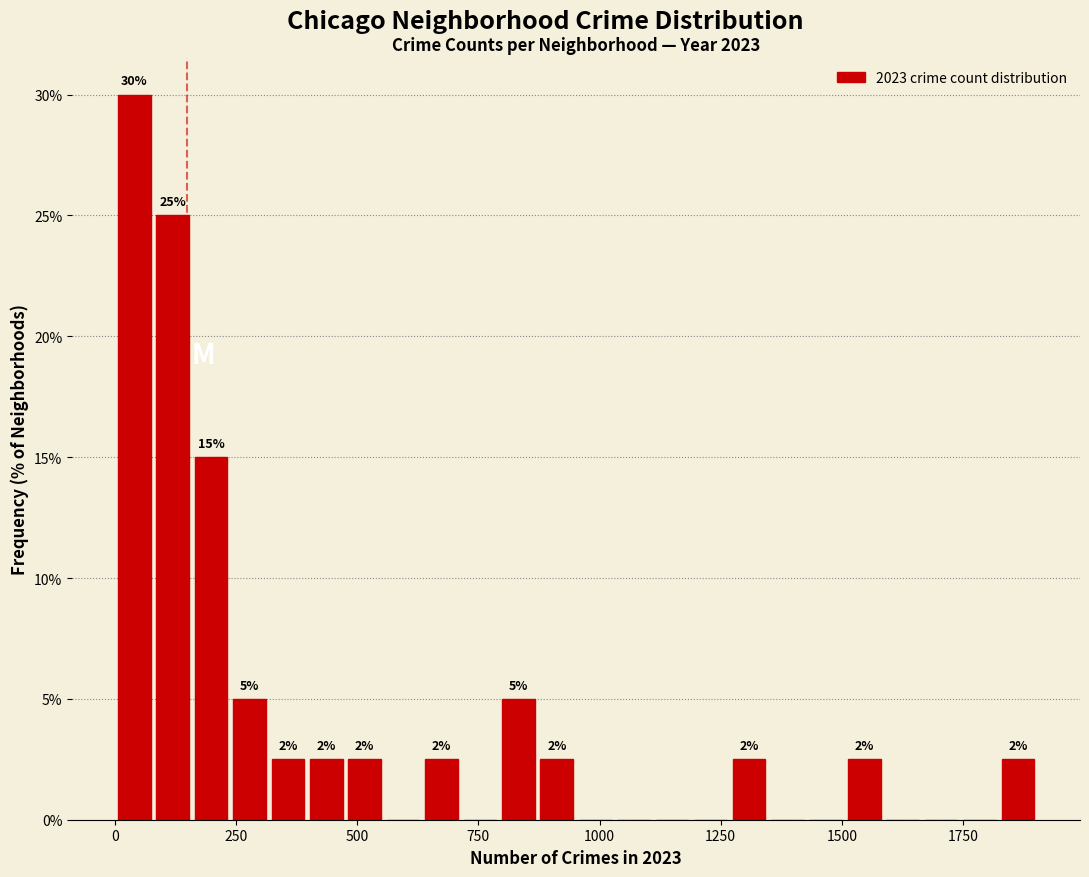

Around what value on the x-axis is the tallest bar? Give the approximate position of its centre, as read against the axis.

50